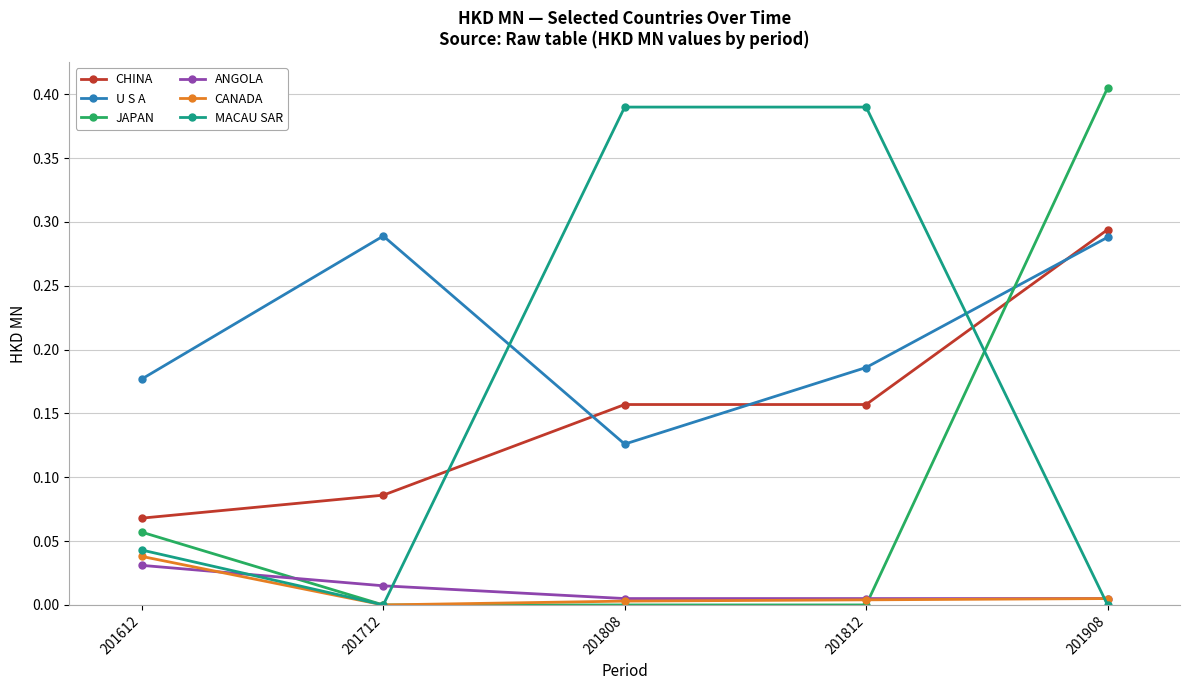

Is the value of ANGOLA at 201612 greater than the value of CHINA at 201712?

No